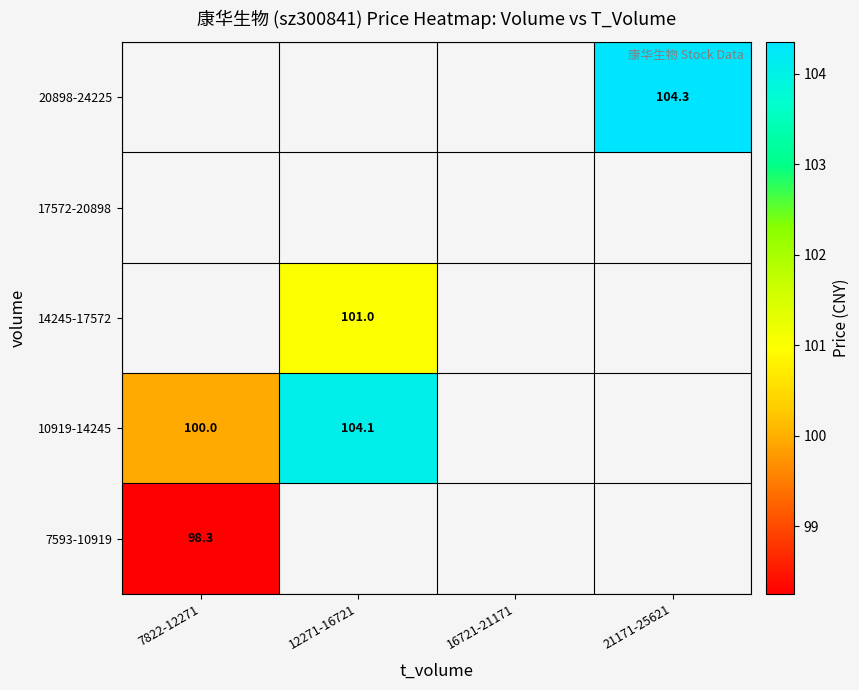

Which series changed the most between 7822-12271 and 12271-16721?

10919-14245